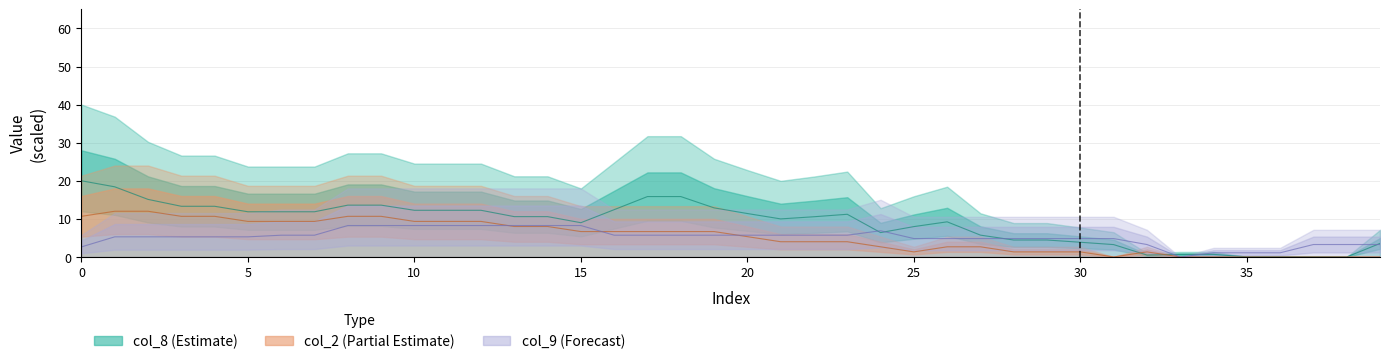

How many data points in col_8 are less than 10?

18